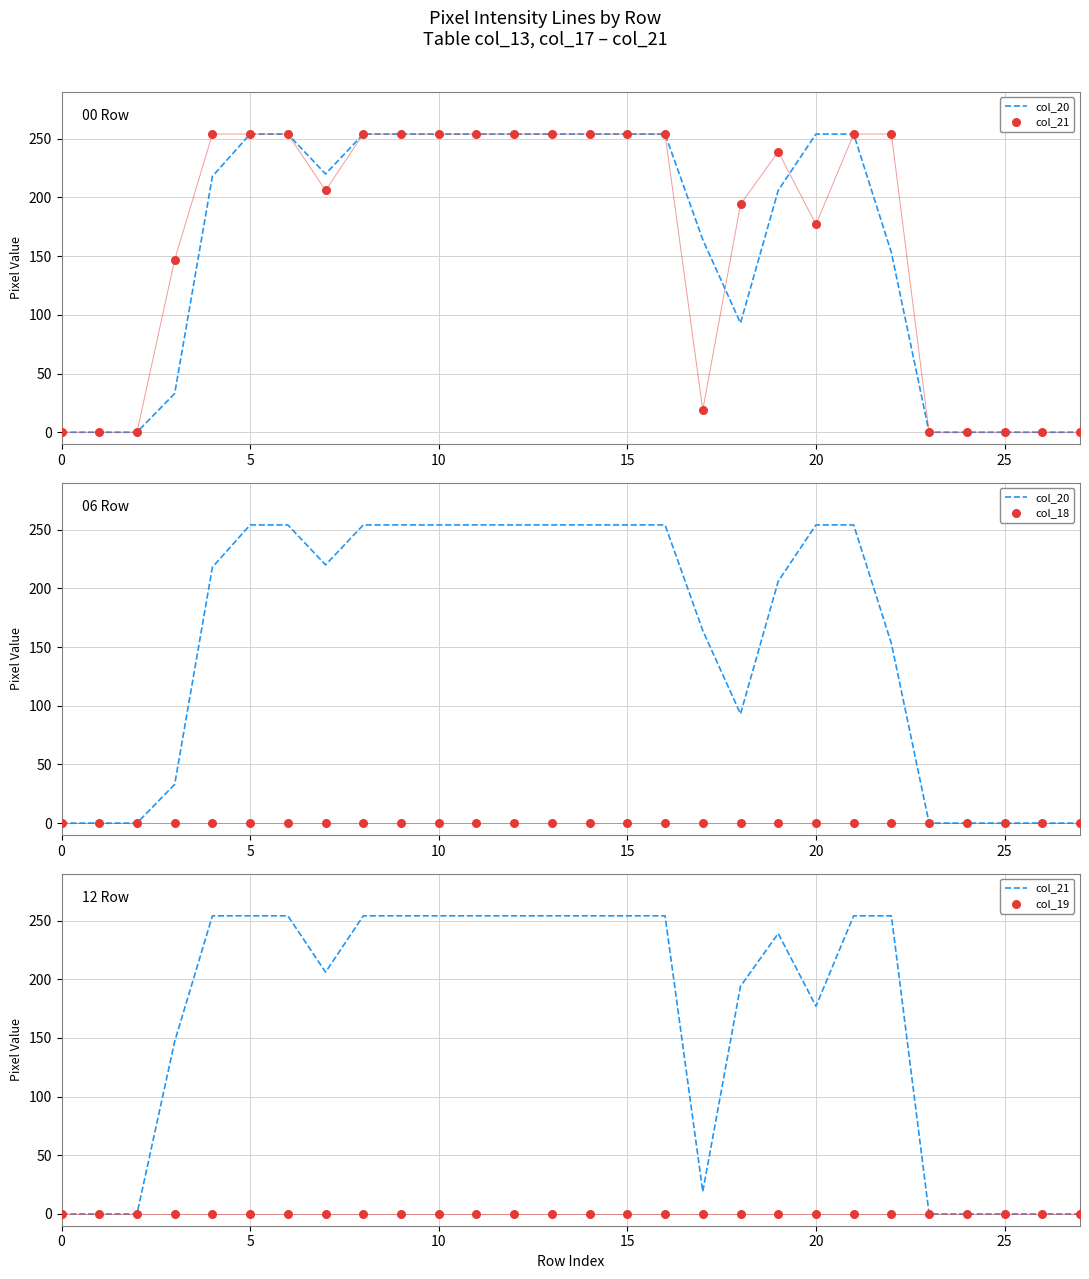

What are all the series names shown in the legend?

col_20, col_21, col_18, col_19